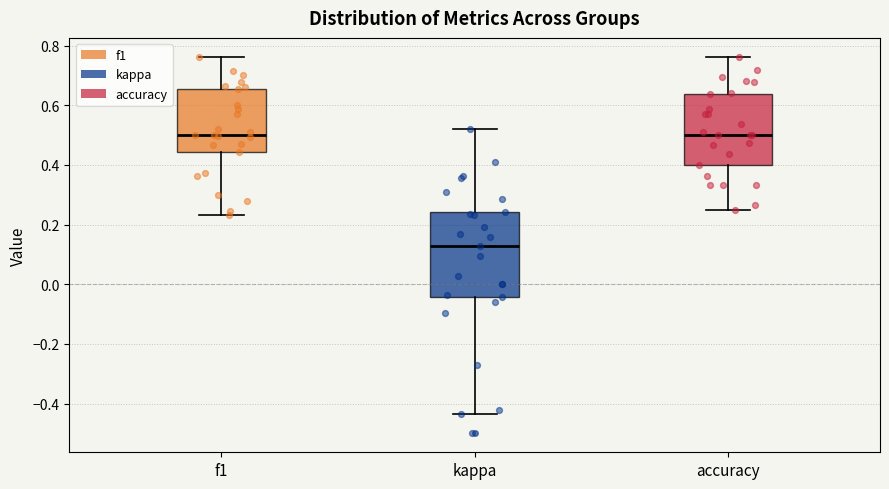

Where does the upper whisker of the box for accuracy end on the y-axis? The values are not printed on the chart, so give them approximately, as read against the axis.

0.76